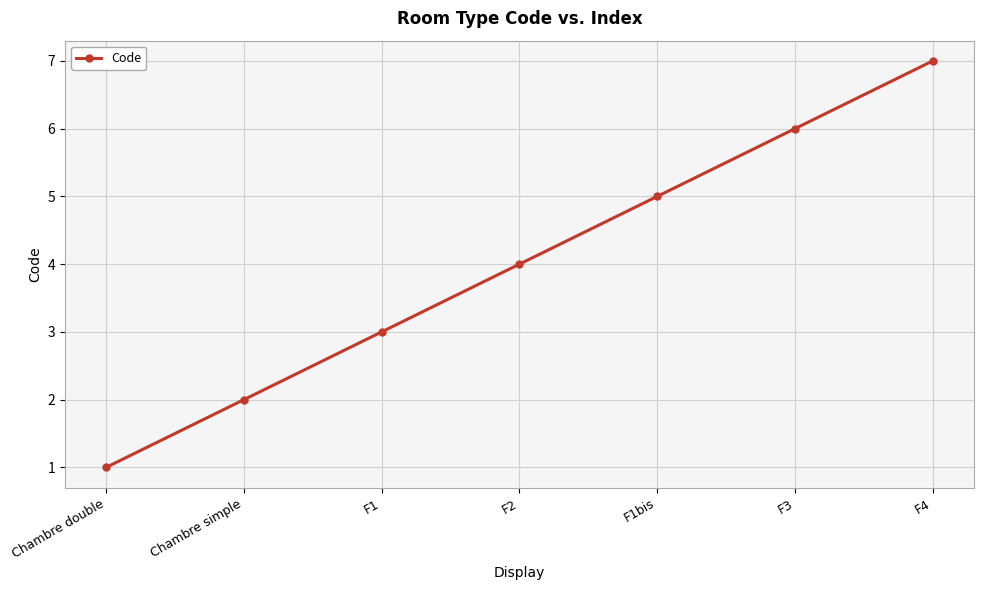

Reading left to right, list all the values displayed in this chart.

Chambre double=1	Chambre simple=2	F1=3	F2=4	F1bis=5	F3=6	F4=7